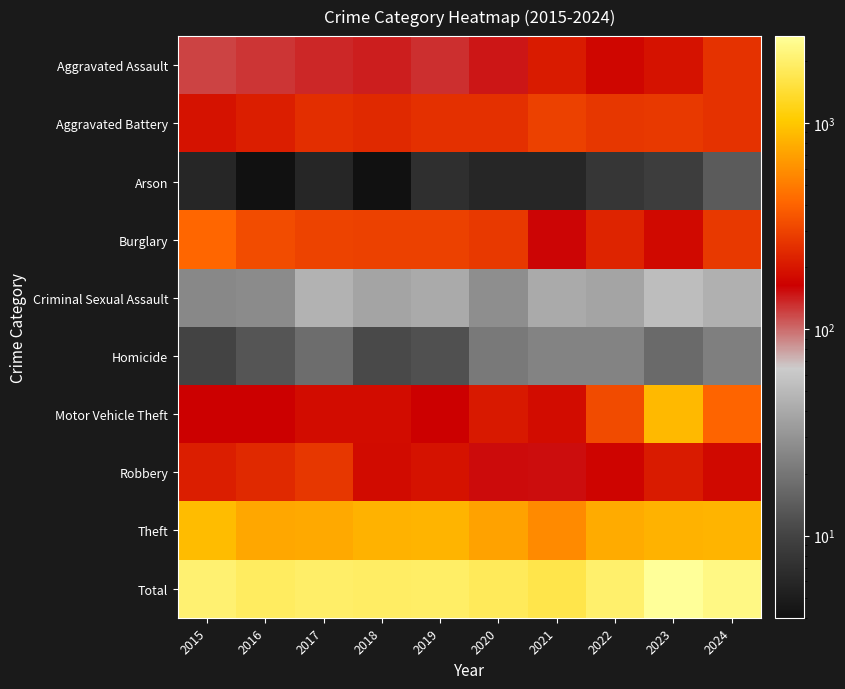

How many data points does each series have?

10